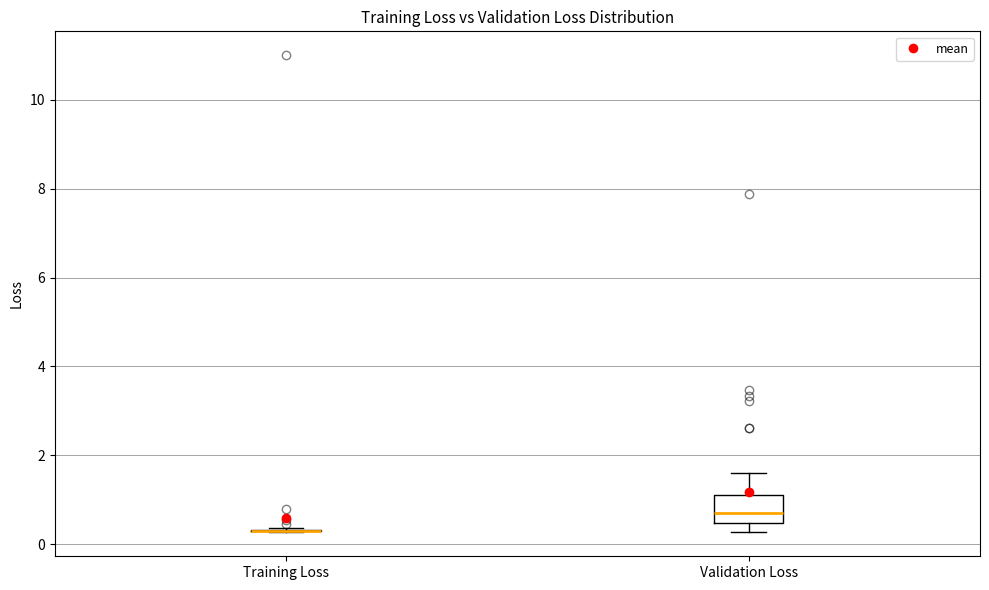

Reading left to right, read every box against the y-axis: the position of its median line, the range the box covers, and the ends of its whiskers. The values are not printed on the chart, so give them approximately, as read against the axis.

Training Loss: box collapsed to a line at 0.2, whiskers 0.2 to 0.4
Validation Loss: median 0.8, box 0.4 to 1.2, whiskers 0.2 to 1.6